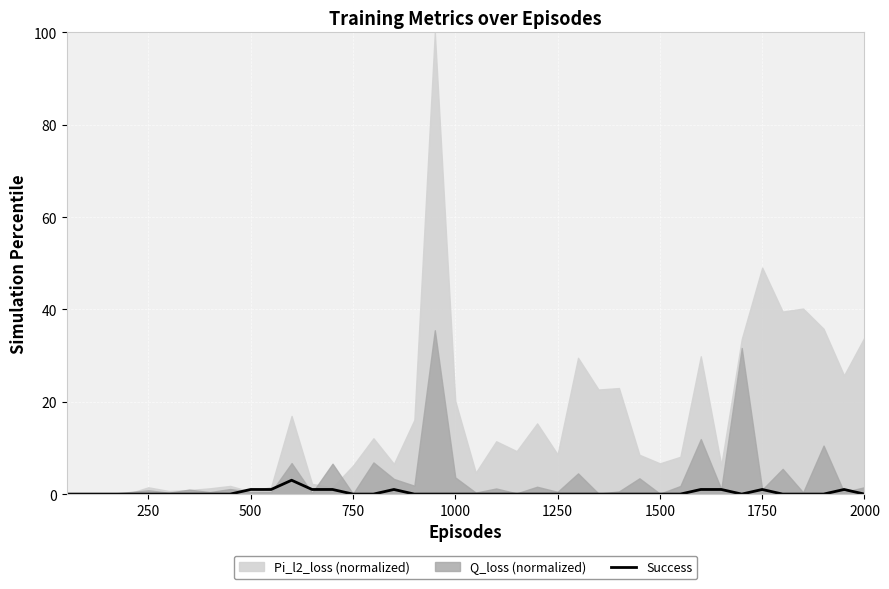

The value of Success at 2000 is 0. True or false?

True